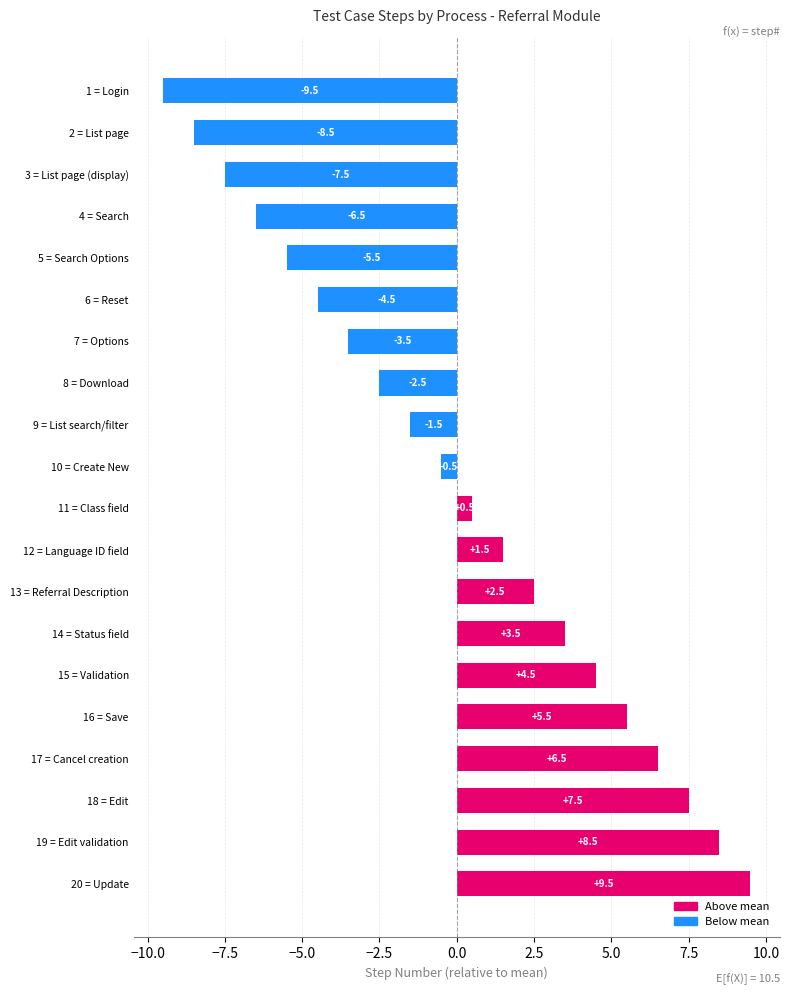

At which category does the chart reach its peak across all series?

20 = Update